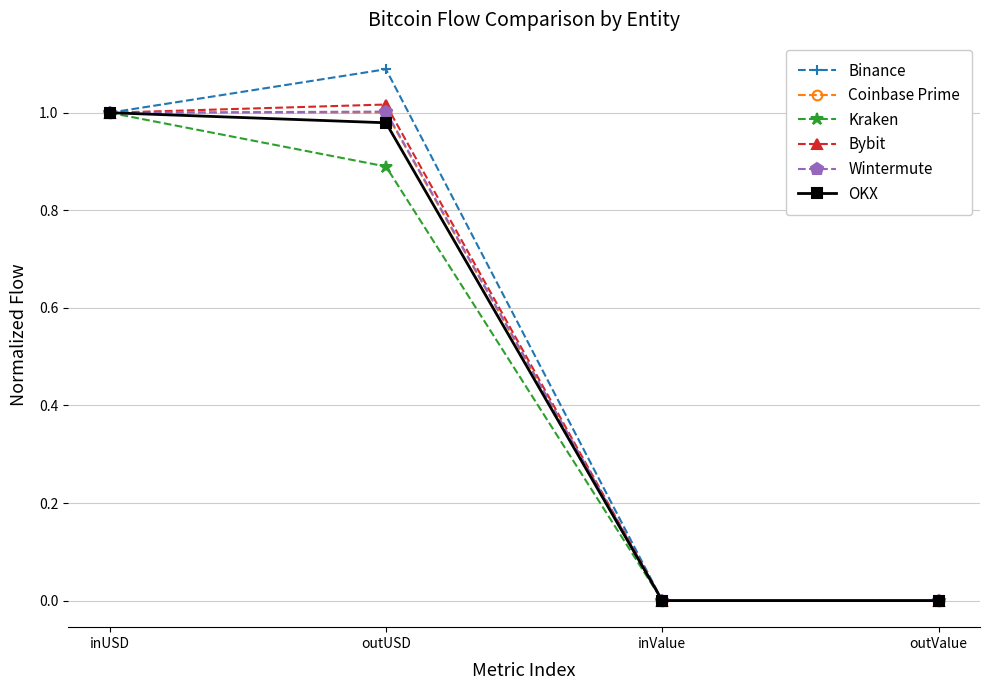

What is the total value across all series at inUSD?

6.0